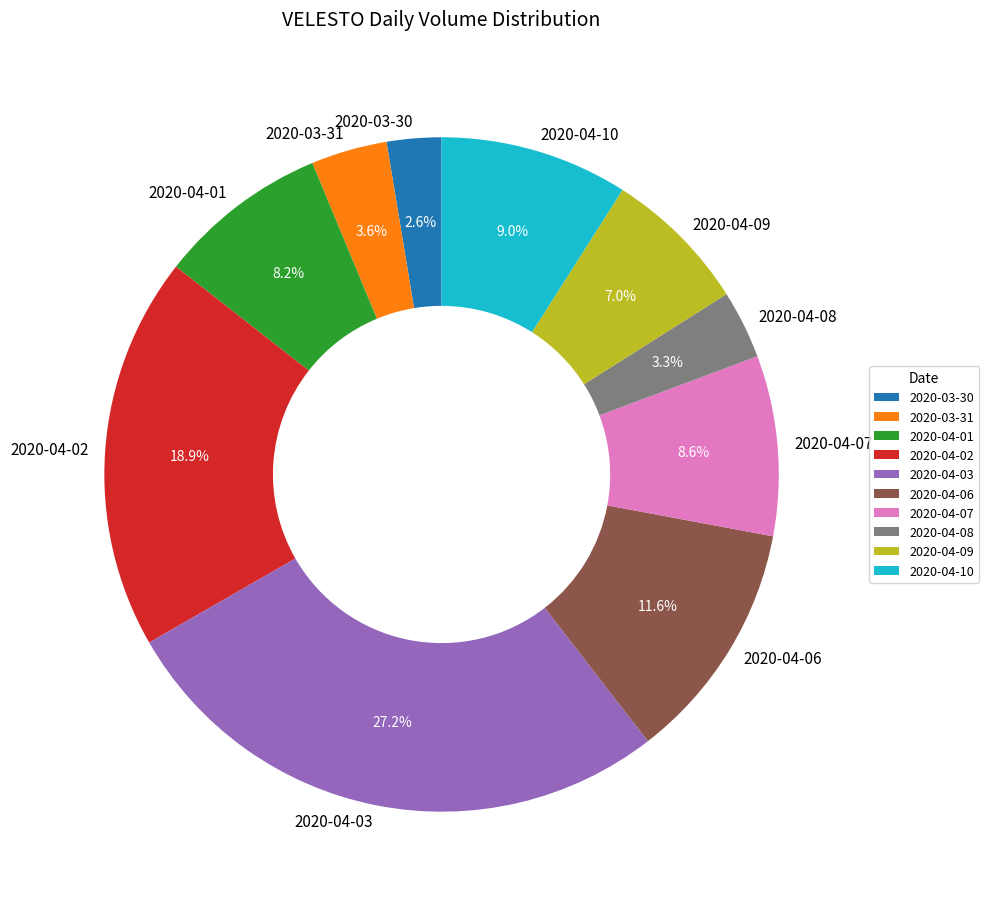

What is the smallest slice in the pie chart?

2020-03-30